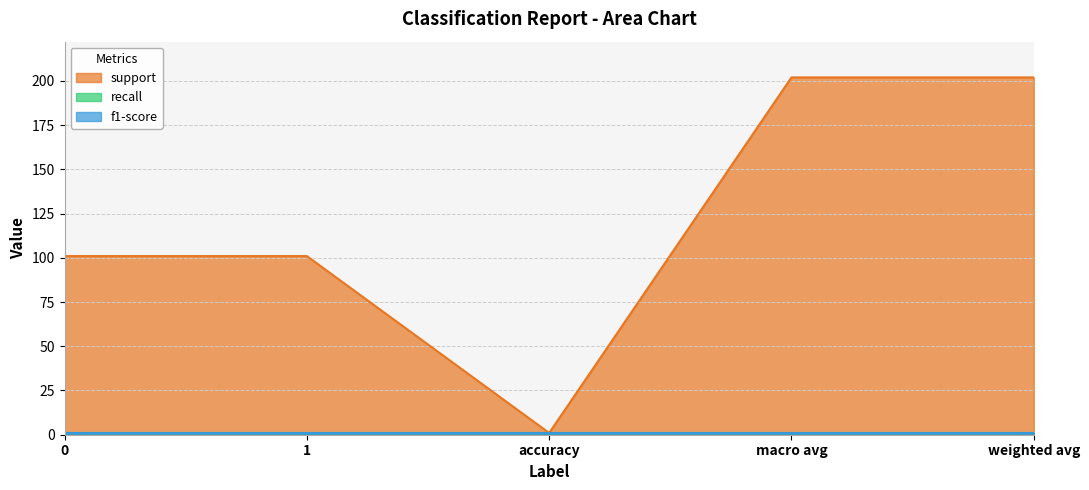

Count the support values in the range 101 to 202.

4